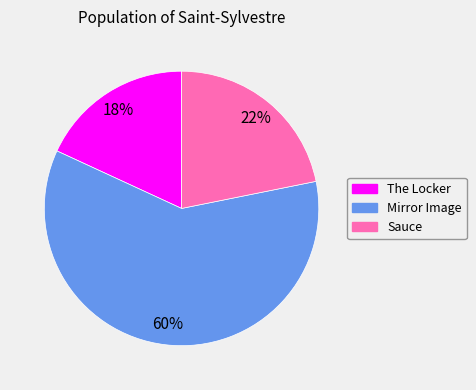

How many slices are in this pie chart?

3